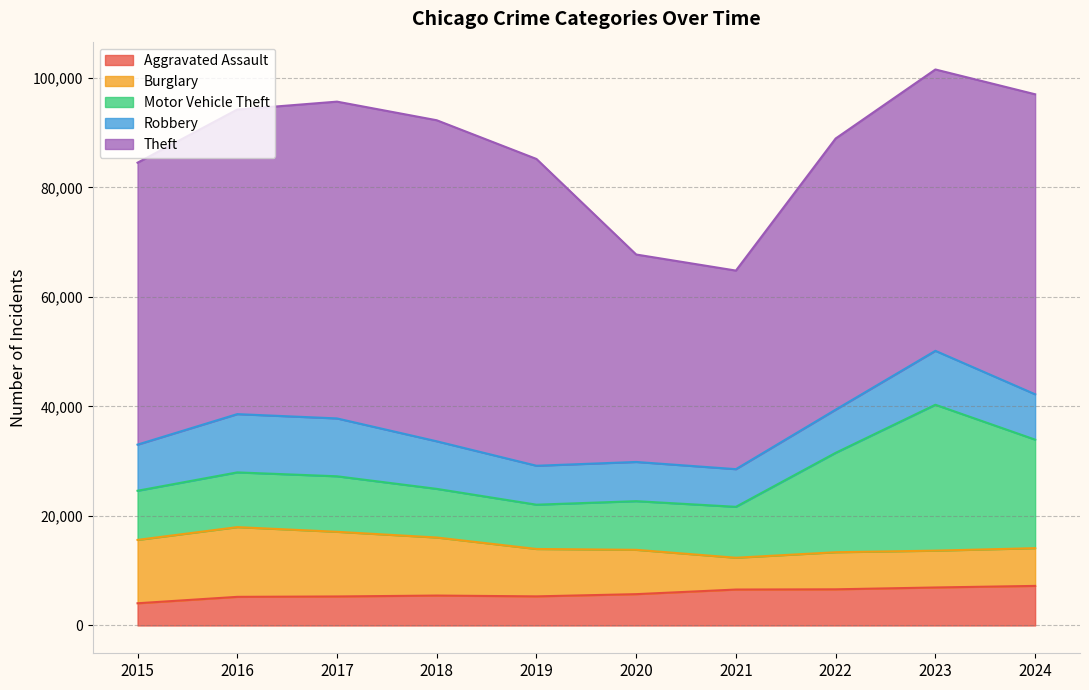

Where does the Motor Vehicle Theft series first go above 9997?

2017